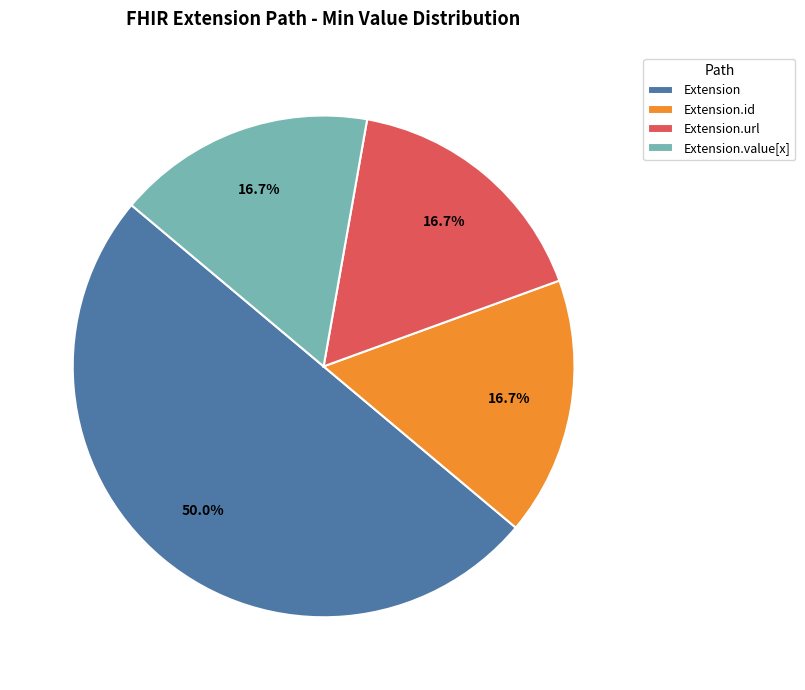

How many segments does this pie chart have?

4